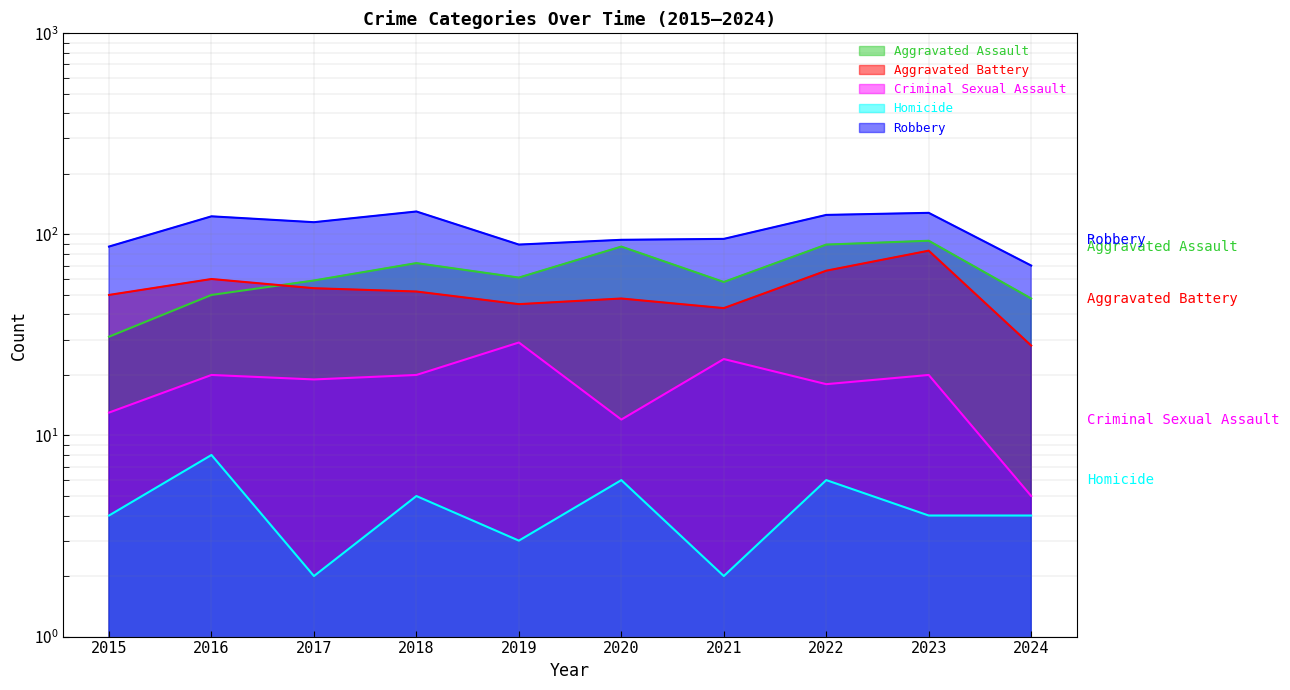

Rank the series by their maximum value, from lowest to highest.

Homicide, Criminal Sexual Assault, Aggravated Battery, Aggravated Assault, Robbery